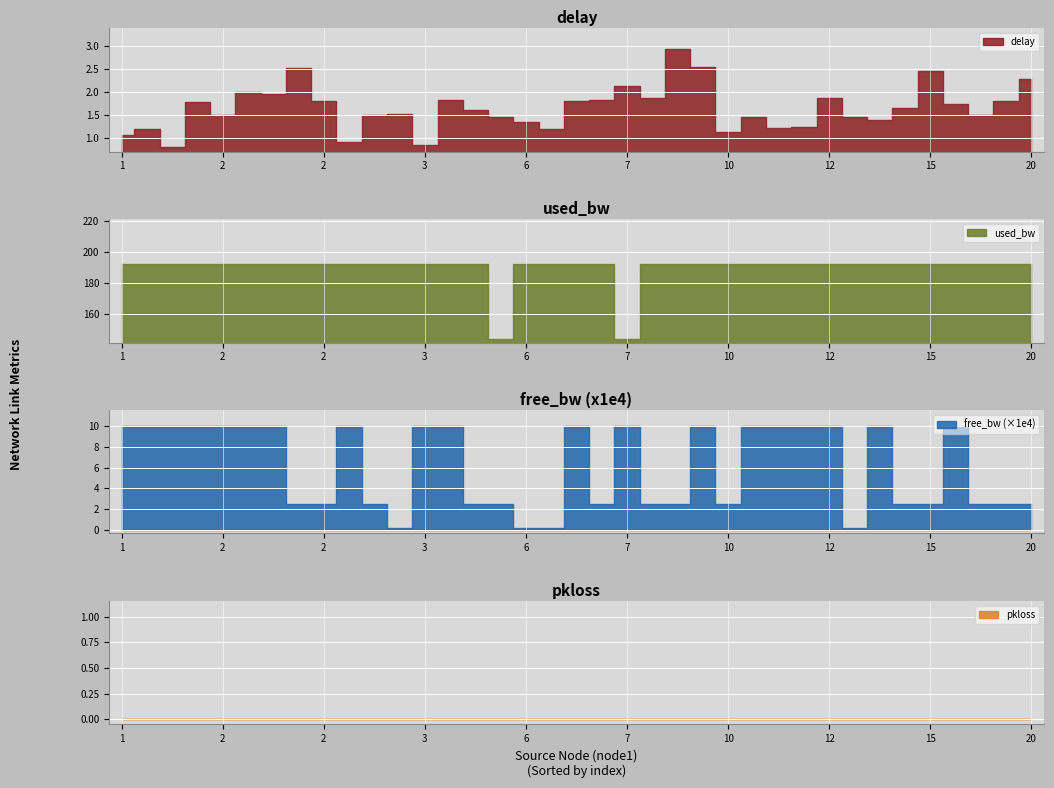

What is the difference between the maximum and minimum values in the free_bw series?

9.8